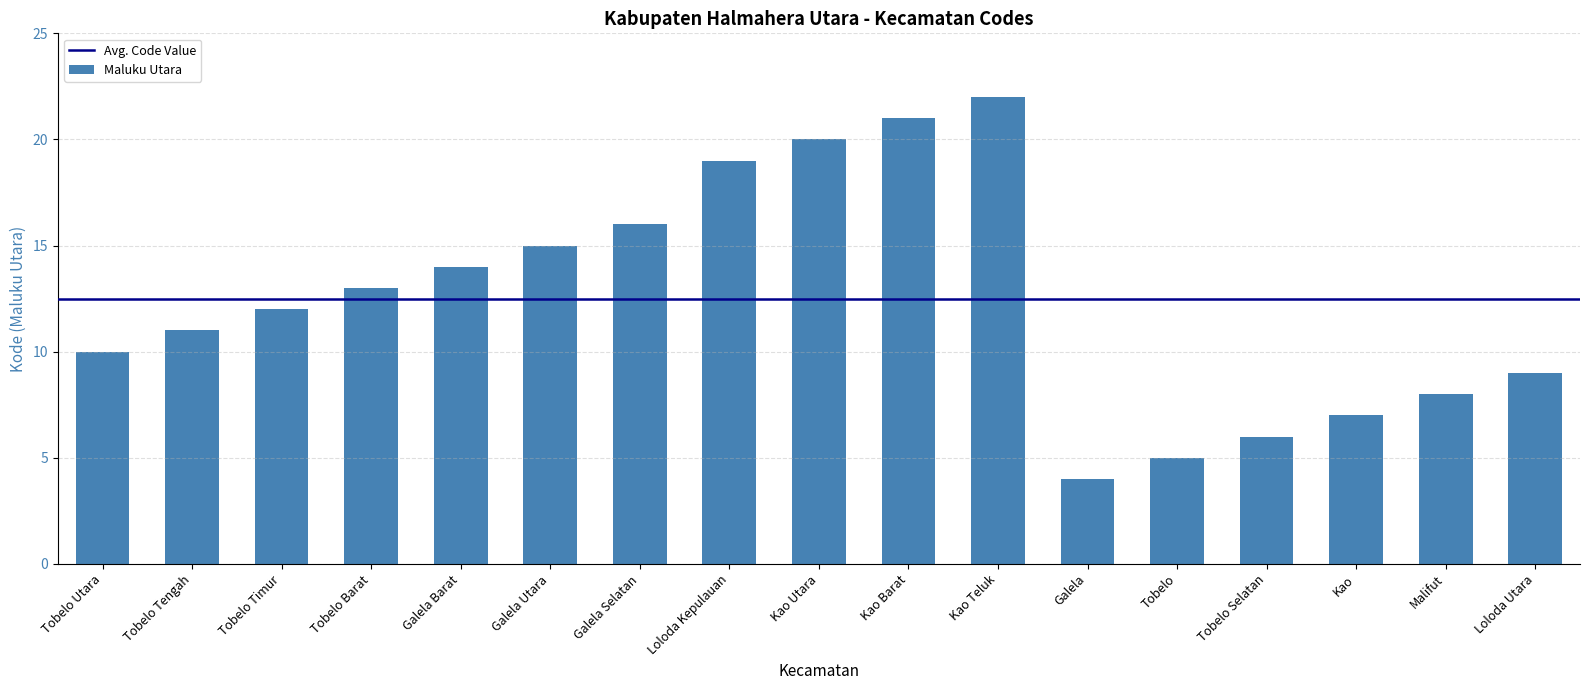

What is the sum of all values?

212